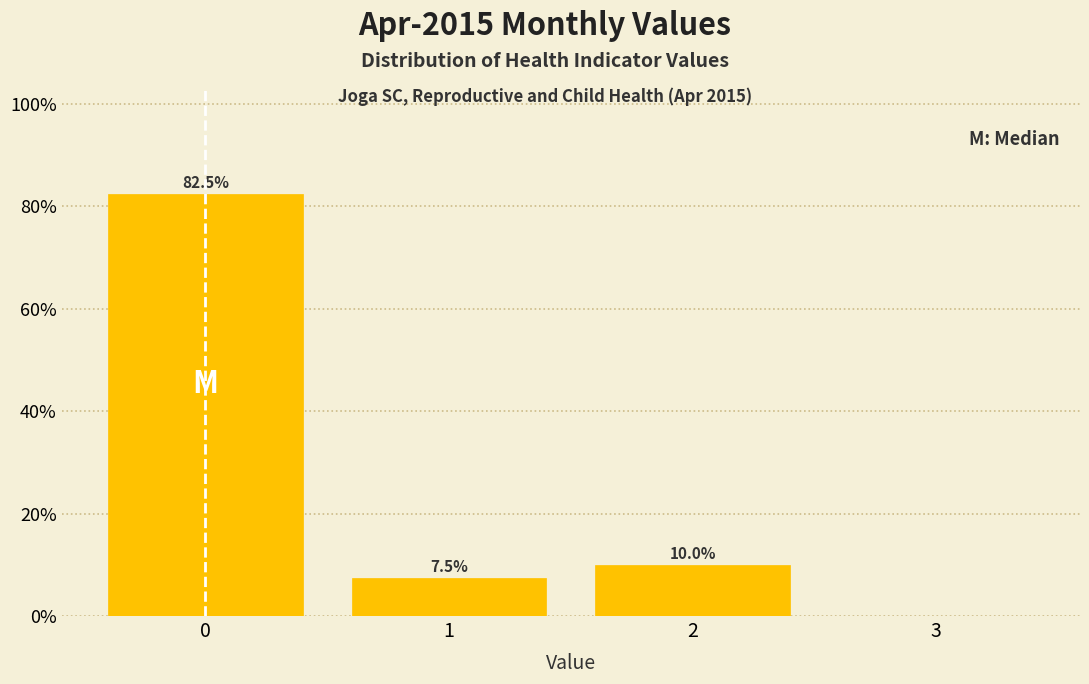

Reading left to right, list all the values displayed in this chart.

0=82.5	1=7.5	2=10.0	3=0.0